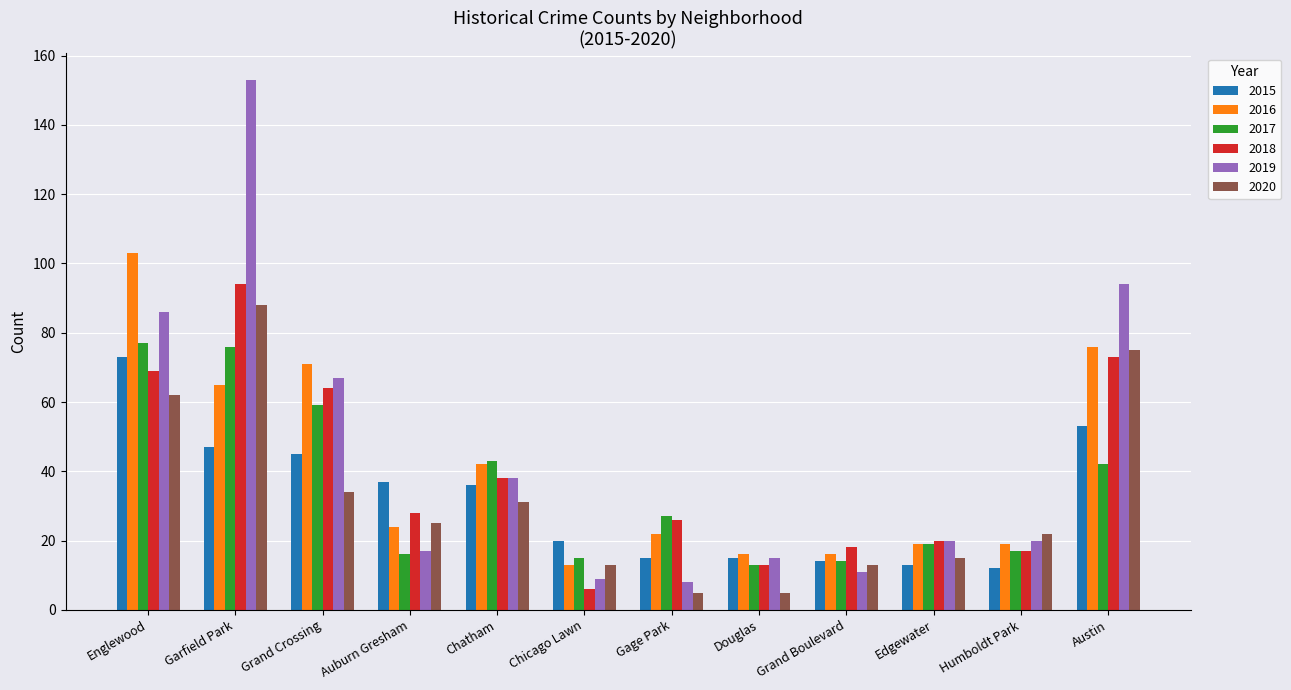

Which series changed the most between Englewood and Grand Crossing?

2016